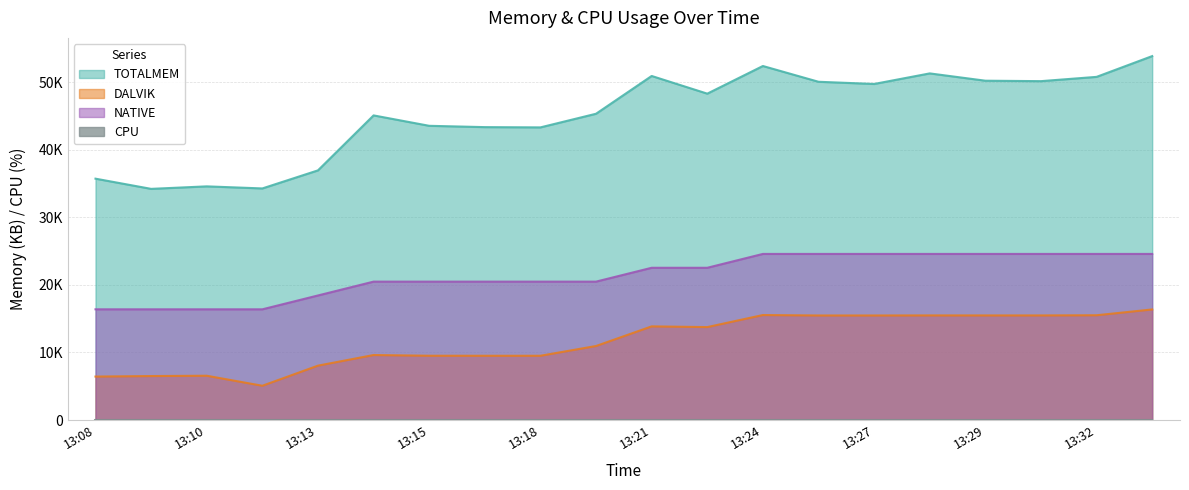

True or false: NATIVE and TOTALMEM intersect in this chart.

False